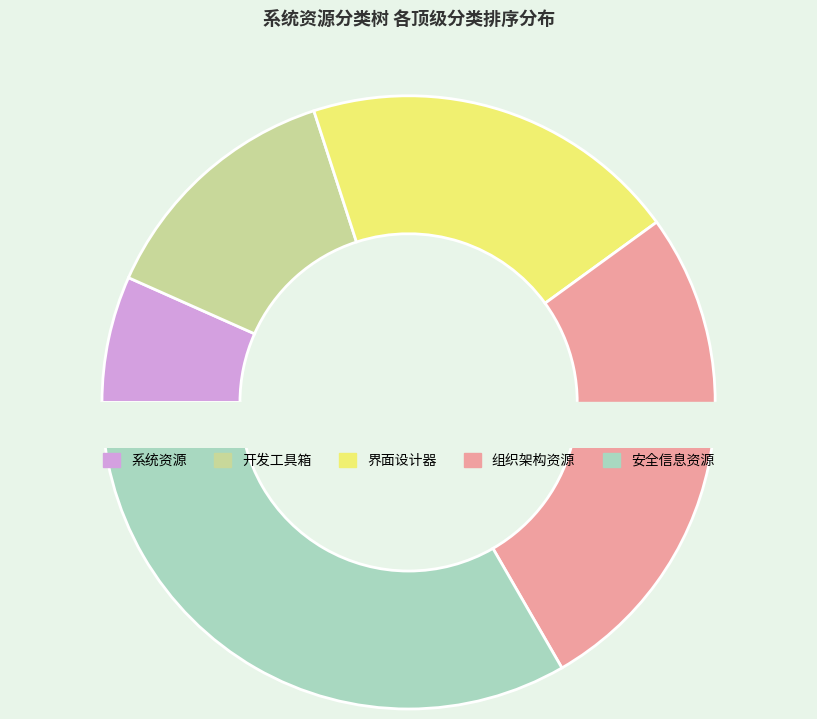

Is it true that 安全信息资源 is 33% of the pie?

True